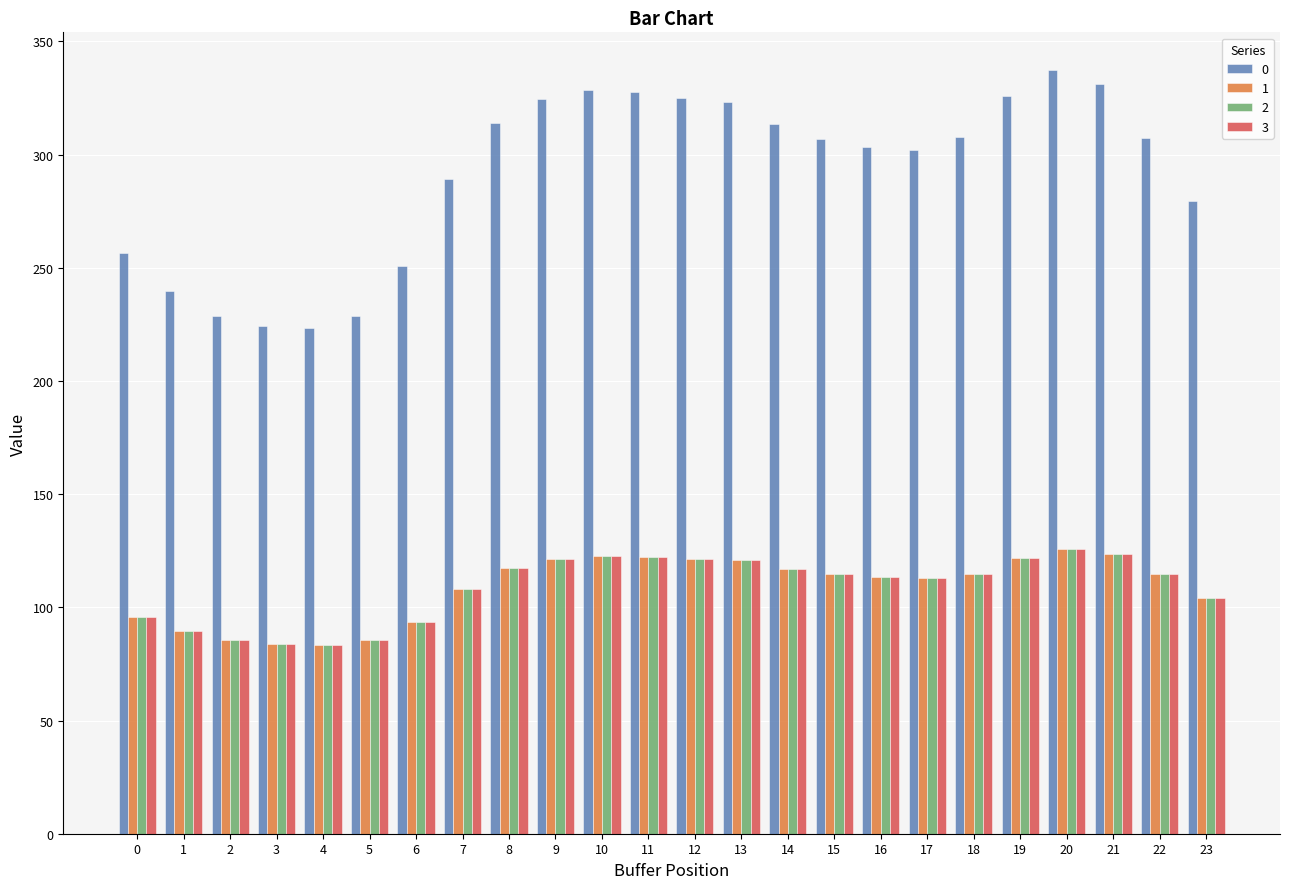

What is the average value of the 1 series?

108.9